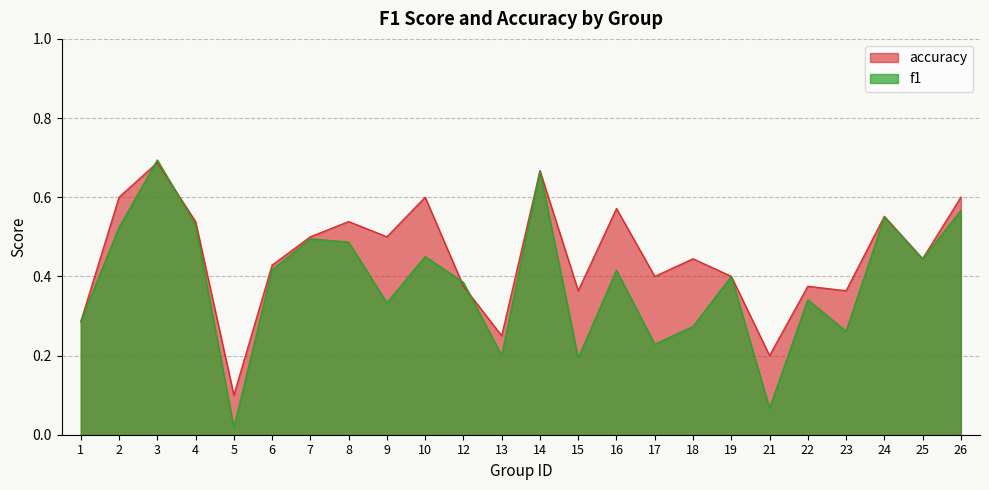

At which category is the sum across all series the highest?

3